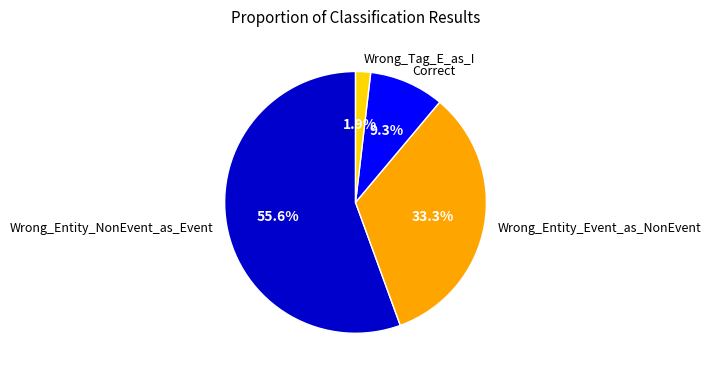

Is it true that Correct is 9% of the pie?

True